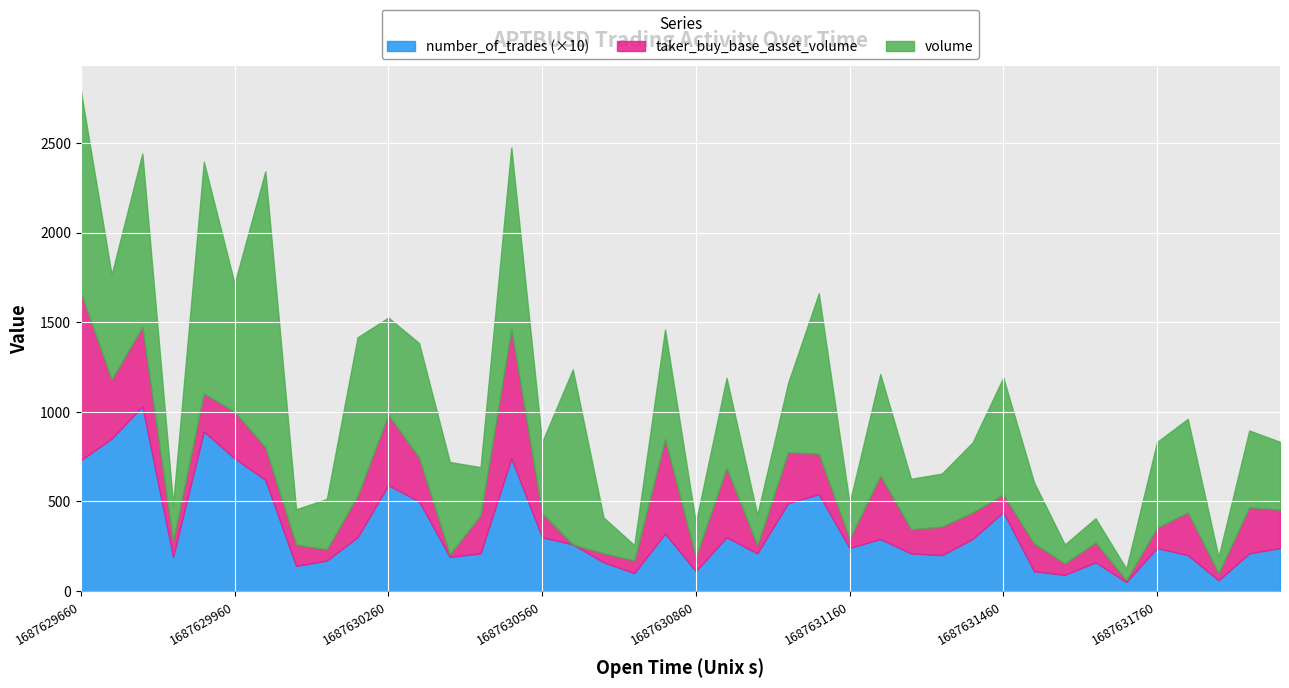

True or false: volume and number_of_trades intersect in this chart.

False